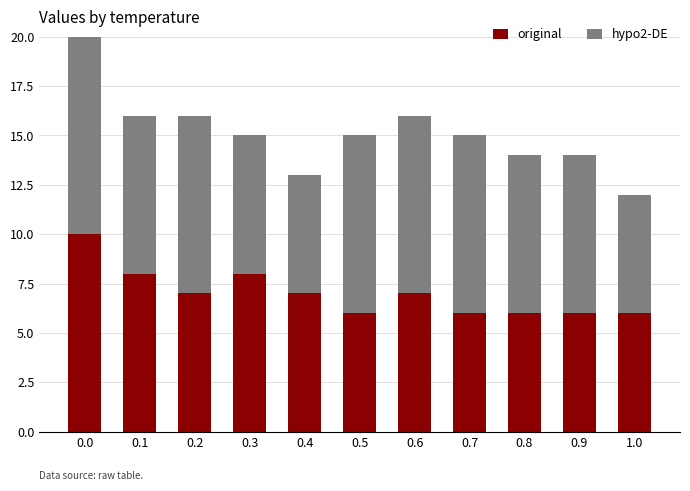

What is the total value across all series at 0.5?

15